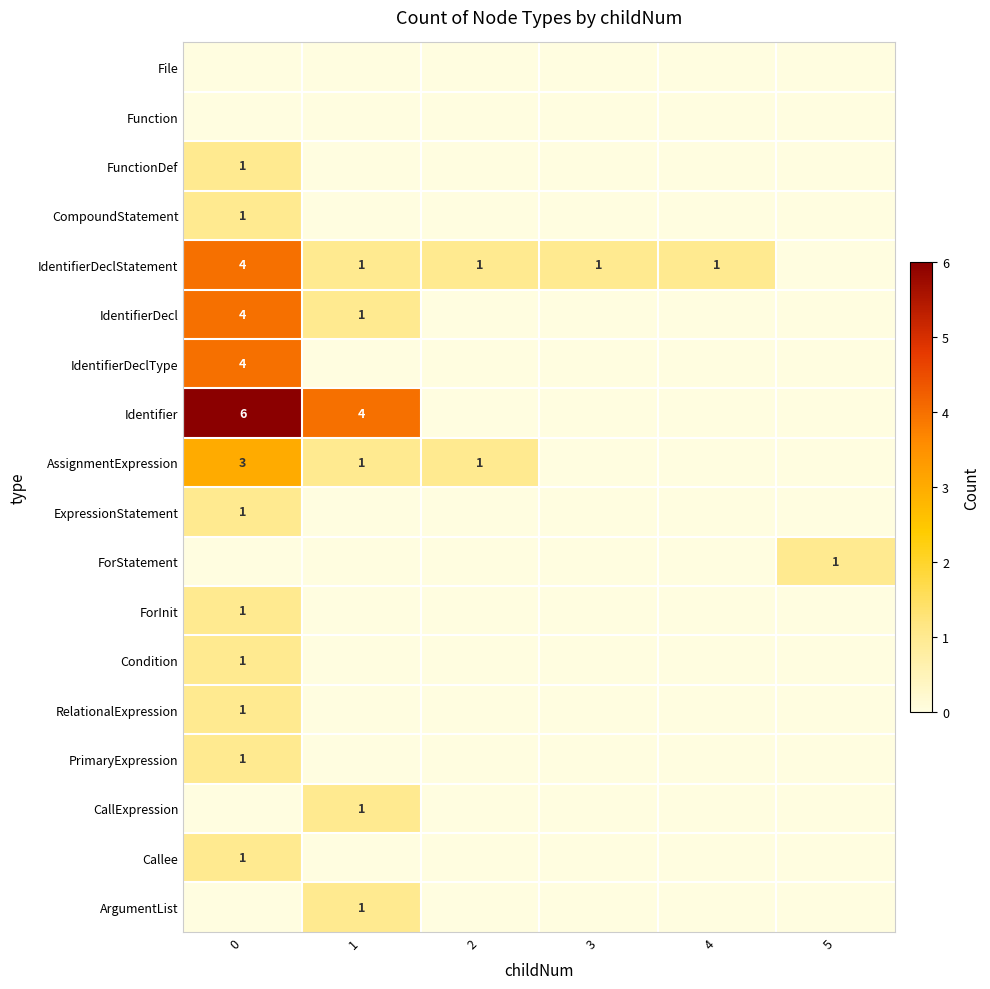

Is it true that PrimaryExpression equals 1 at 0?

True